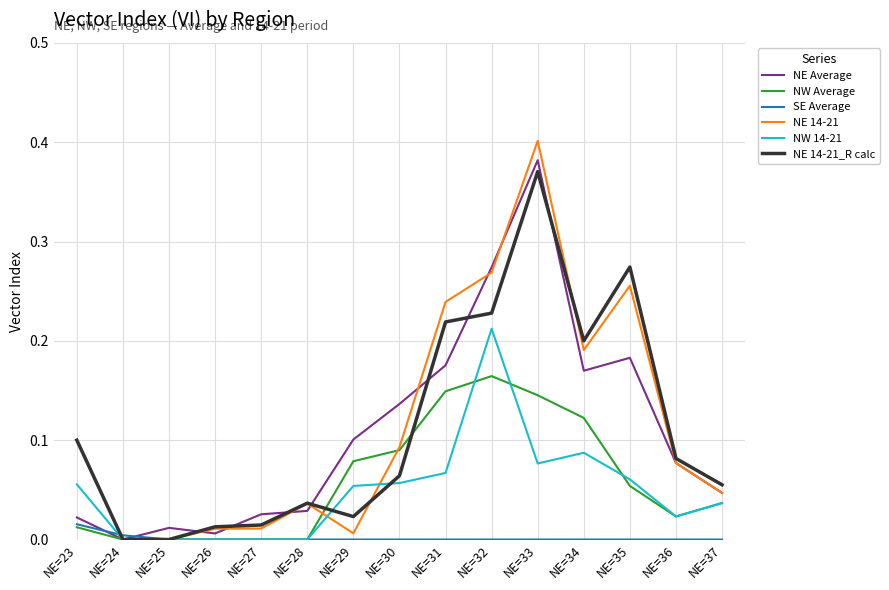

At which category does the chart reach its peak across all series?

NE=33